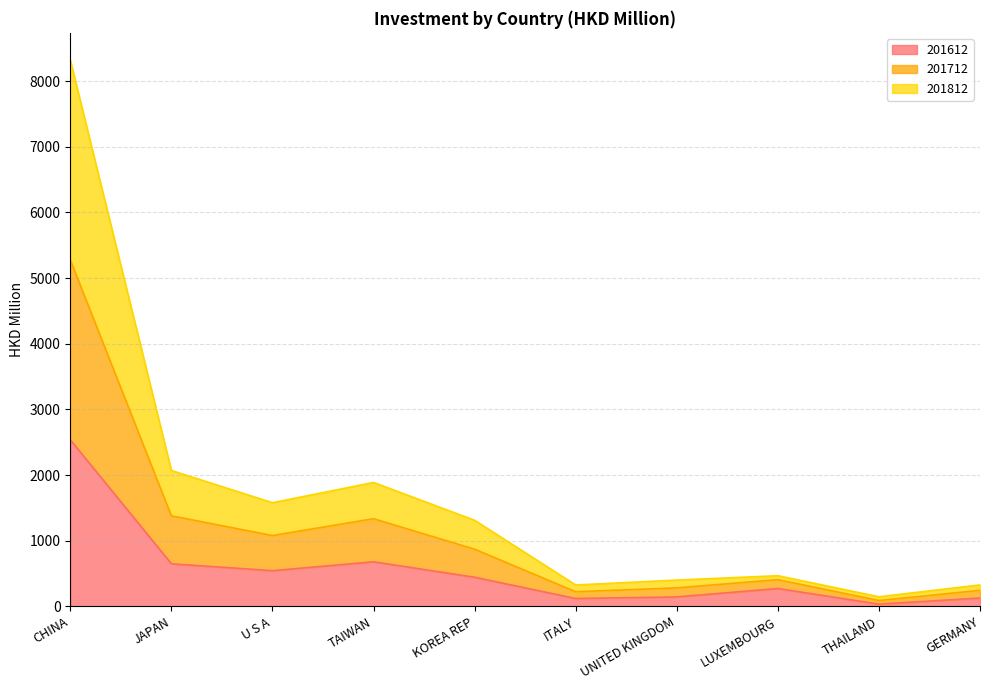

At which category is the sum across all series the highest?

CHINA